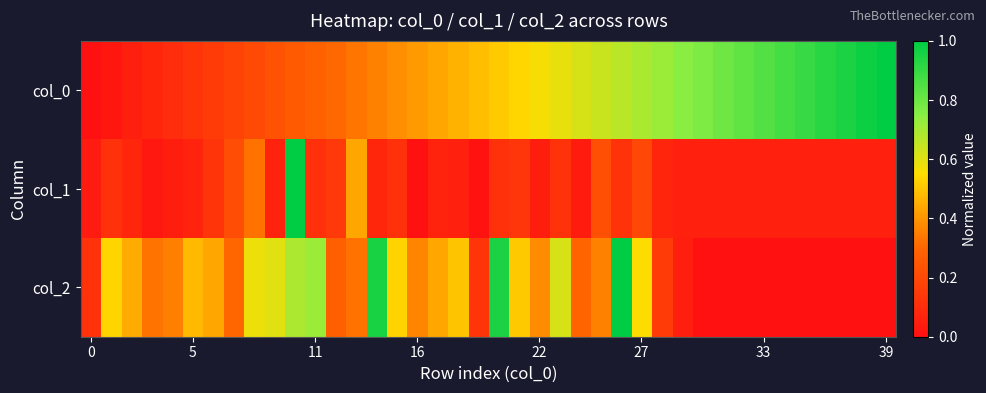

Reading right to left, transcribe all the data shown in this chart.

col_0: 1.0	1.0	0.9	0.9	0.9	0.9	0.8	0.8	0.8	0.8	0.7	0.7	0.7	0.7	0.6	0.6	0.6	0.6	0.5	0.5	0.5	0.5	0.4	0.4	0.4	0.4	0.3	0.3	0.3	0.3	0.2	0.2	0.2	0.2	0.1	0.1	0.1	0.1	0.0	0.0
col_1: 0.1	0.1	0.1	0.1	0.1	0.1	0.1	0.1	0.1	0.1	0.1	0.1	0.2	0.1	0.2	0.0	0.1	0.1	0.1	0.1	0.0	0.1	0.1	0.0	0.1	0.1	0.4	0.1	0.1	1.0	0.1	0.3	0.2	0.1	0.1	0.0	0.0	0.1	0.1	0.0
col_2: 0.0	0.0	0.0	0.0	0.0	0.0	0.0	0.0	0.0	0.0	0.1	0.1	0.6	1.0	0.4	0.3	0.6	0.4	0.5	0.9	0.1	0.5	0.4	0.4	0.5	1.0	0.3	0.3	0.7	0.7	0.6	0.6	0.3	0.4	0.5	0.4	0.3	0.4	0.5	0.1